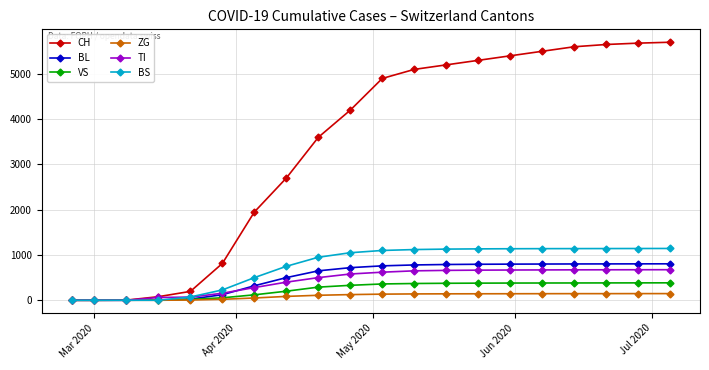

Count the number of data series in this chart.

6